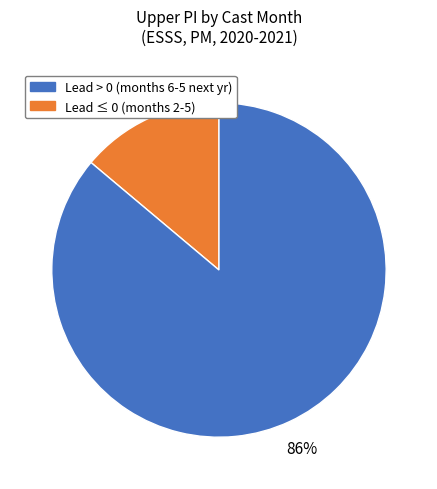

Is there a majority slice in this chart?

Yes